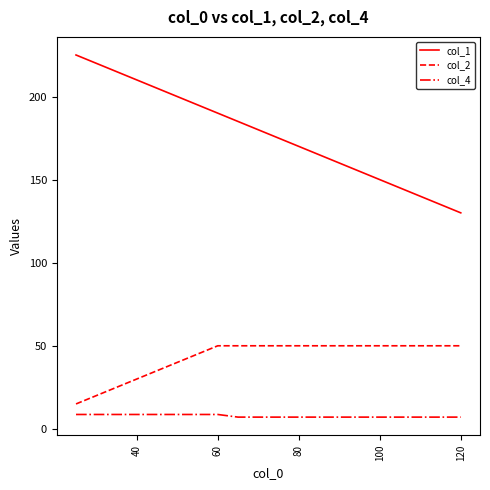

How many col_2 values are between 40 and 50?

15